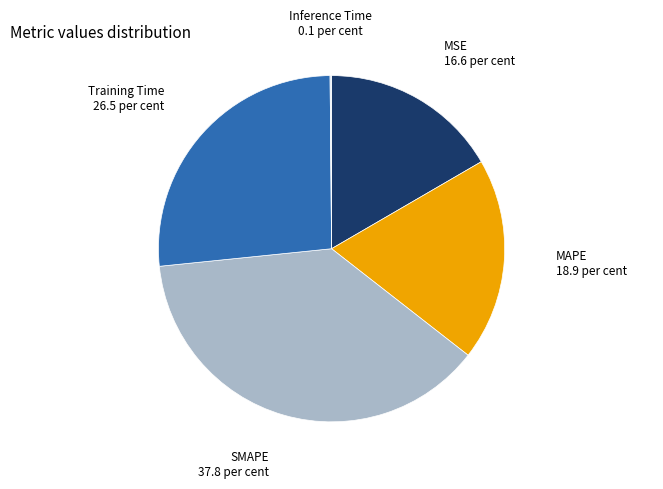

Combined, do MSE and Training Time account for over 50%?

No